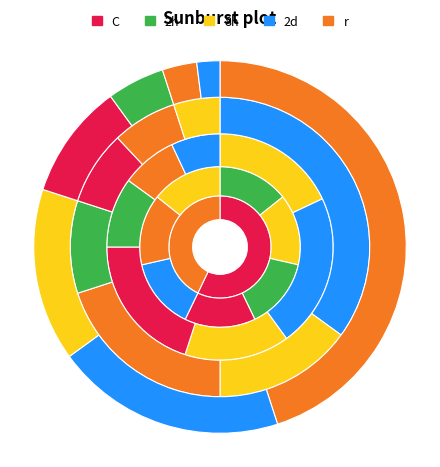

Rank the series at DOCK/USDT from lowest to highest value.

C, 2h, 8h, 2d, r